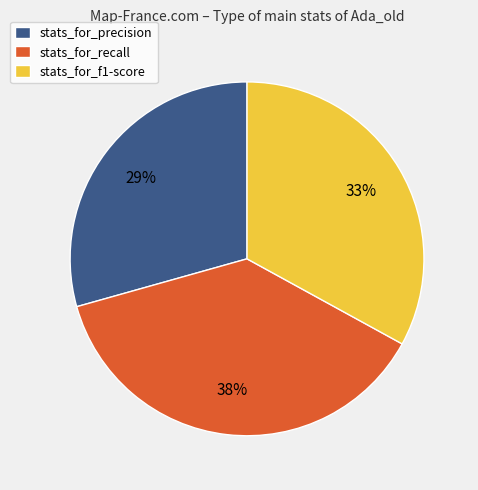

Is it true that stats_for_recall is 47% of the pie?

False